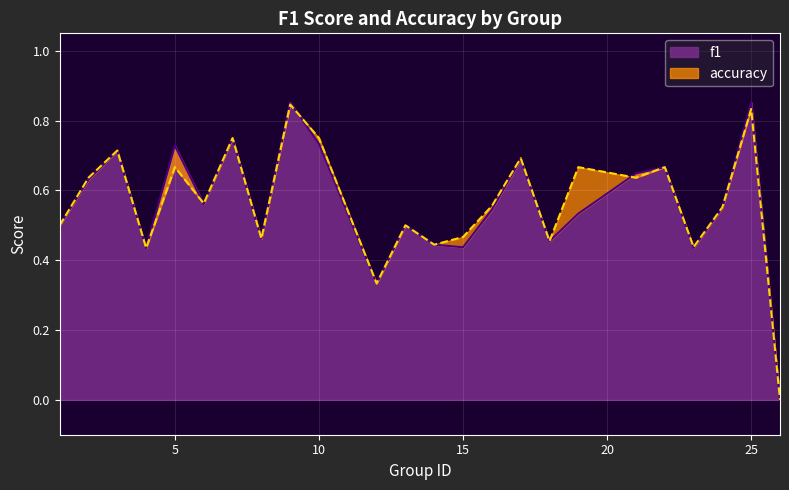

Does the chart display data point markers on the line(s)?

No